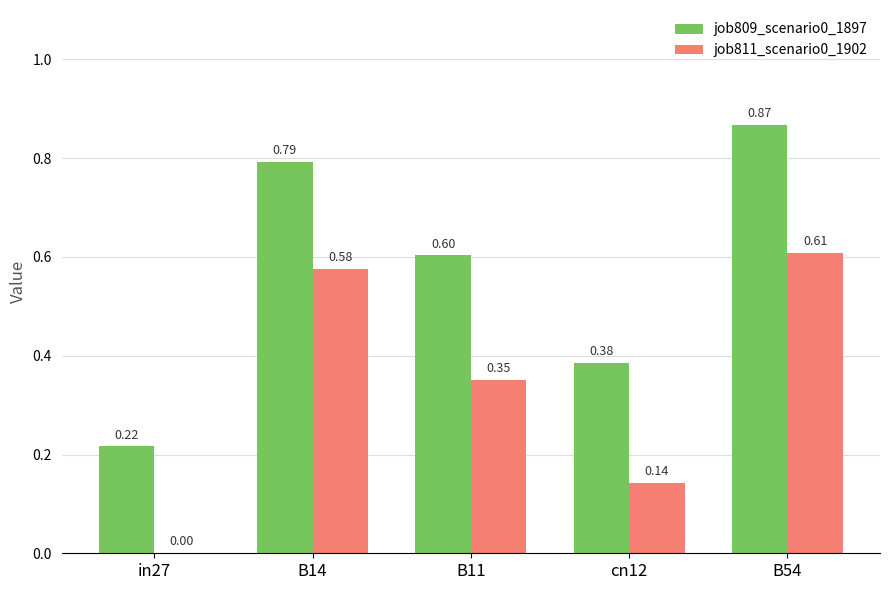

What is the sum of all job811_scenario0_1902 values?

1.7